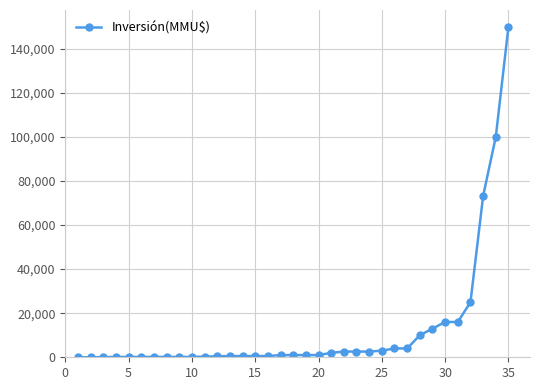

What is the average value?

12347